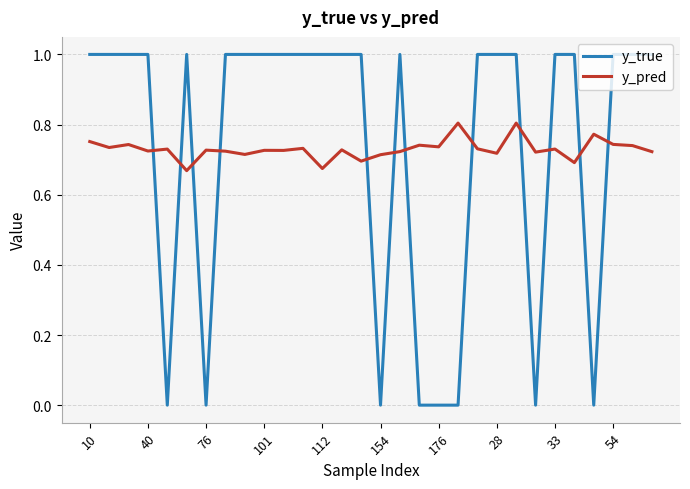

What are all the series names shown in the legend?

y_true, y_pred